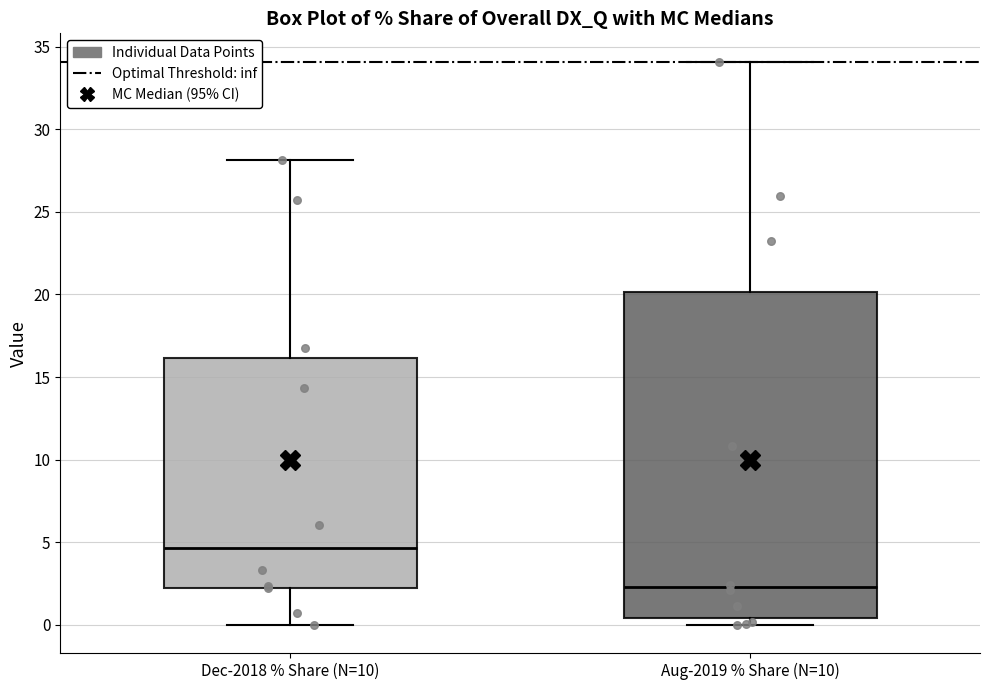

Which box's median line is the lowest?

Aug-2019 % Share (N=10)